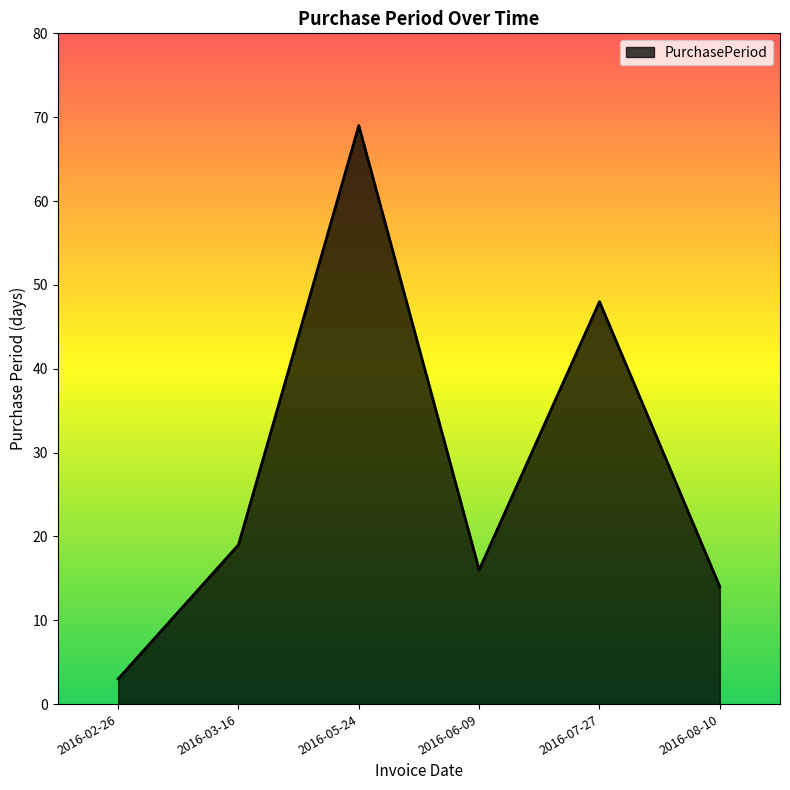

Which label corresponds to the smallest value in the chart?

2016-02-26